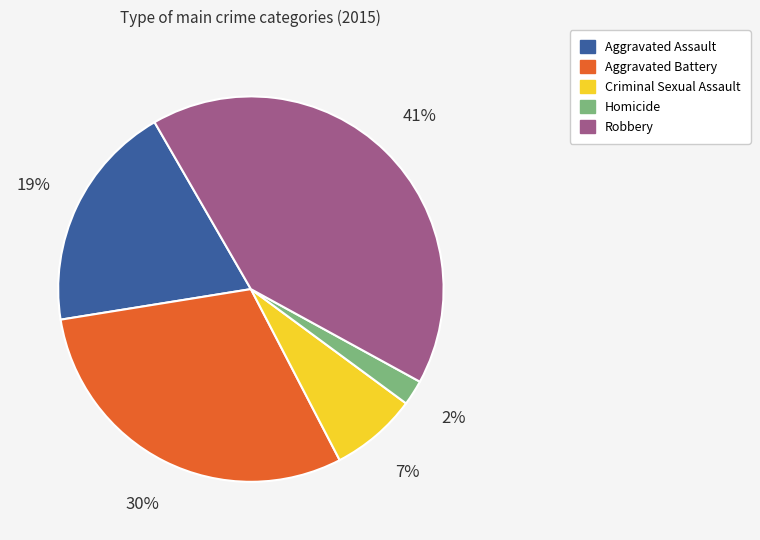

Rank the categories by value from lowest to highest.

Homicide, Criminal Sexual Assault, Aggravated Assault, Aggravated Battery, Robbery